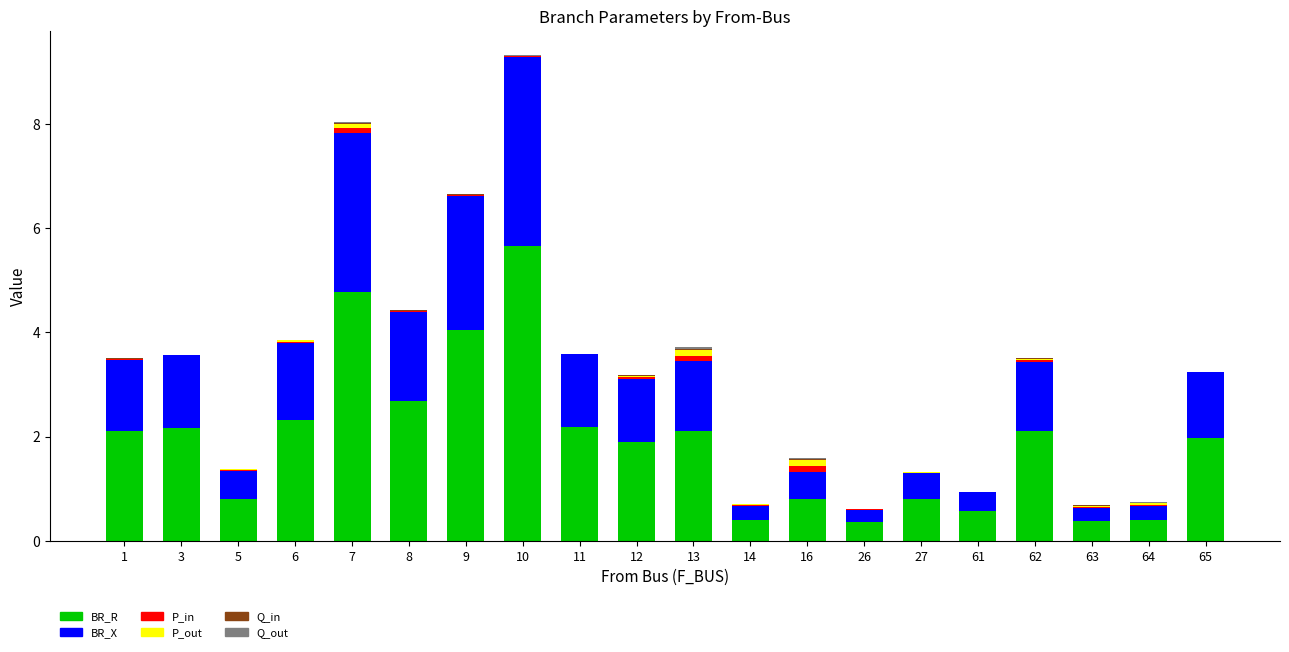

At which category is the sum across all series the highest?

10